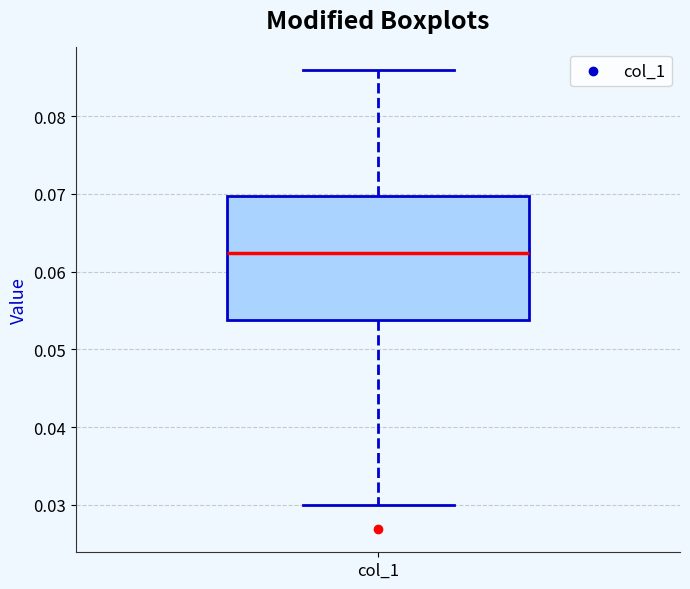

Where does the upper whisker of the box for col_1 end on the y-axis? The values are not printed on the chart, so give them approximately, as read against the axis.

0.086